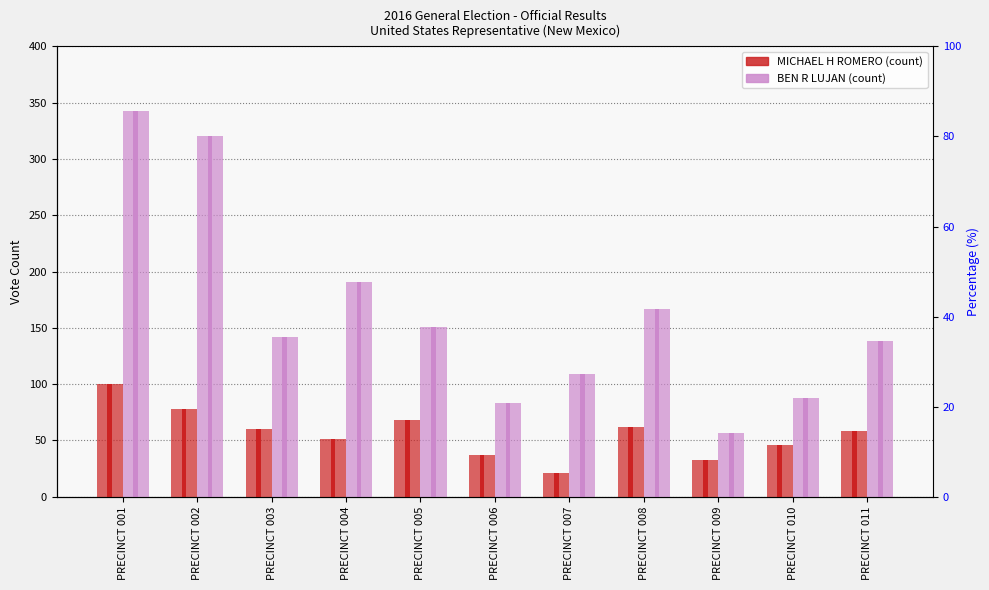

Which category has the highest value across all series?

PRECINCT 001